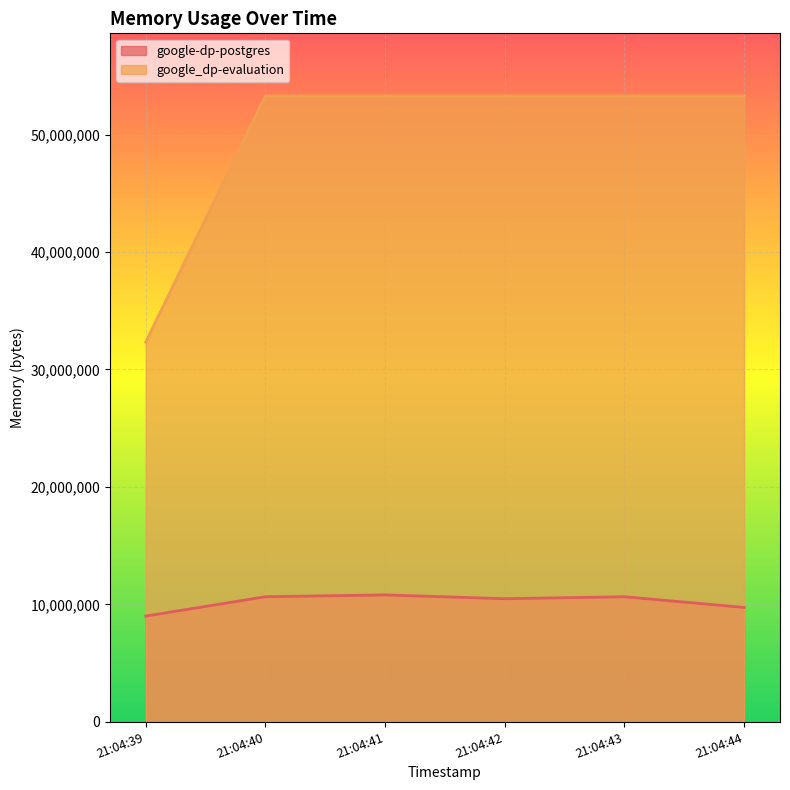

What is the value of the google_dp-evaluation point at the 1st from the left?

32325632